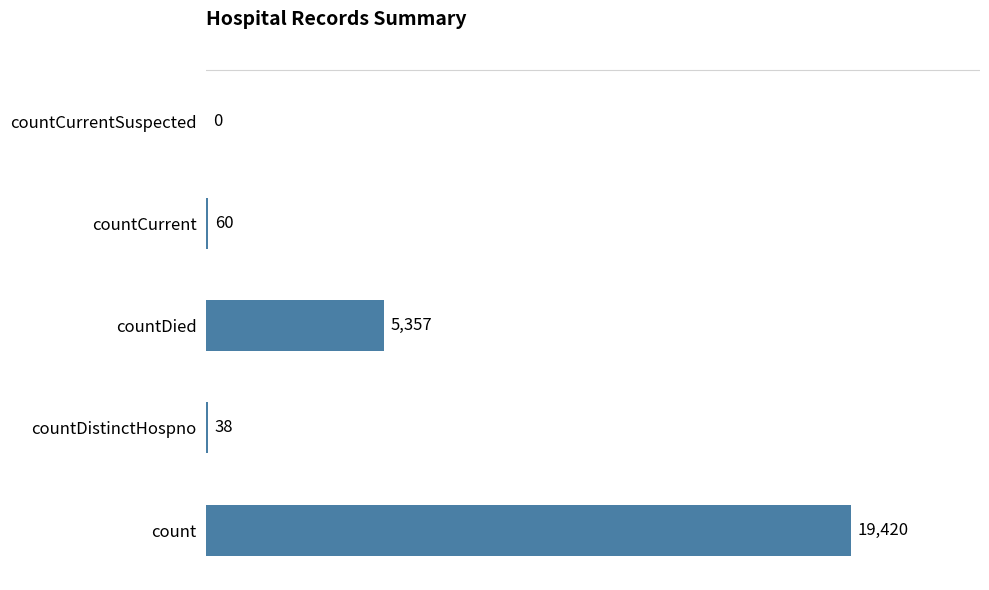

The value at countCurrent is 60. True or false?

True